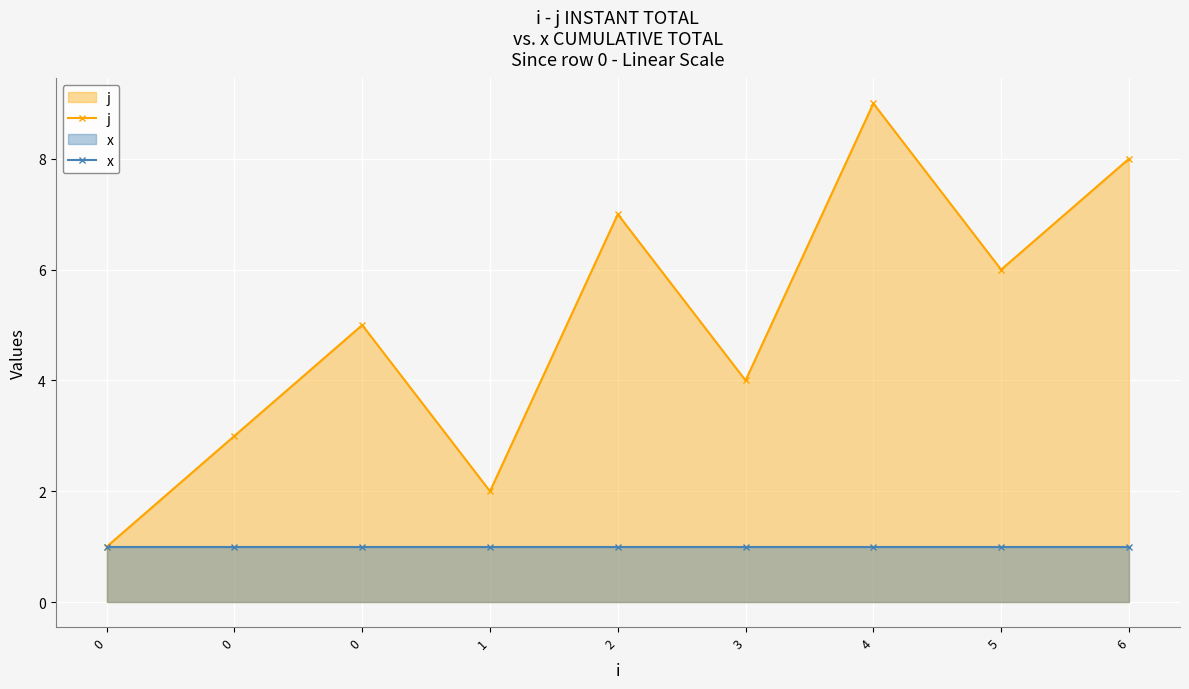

How many lines are shown in the chart?

2